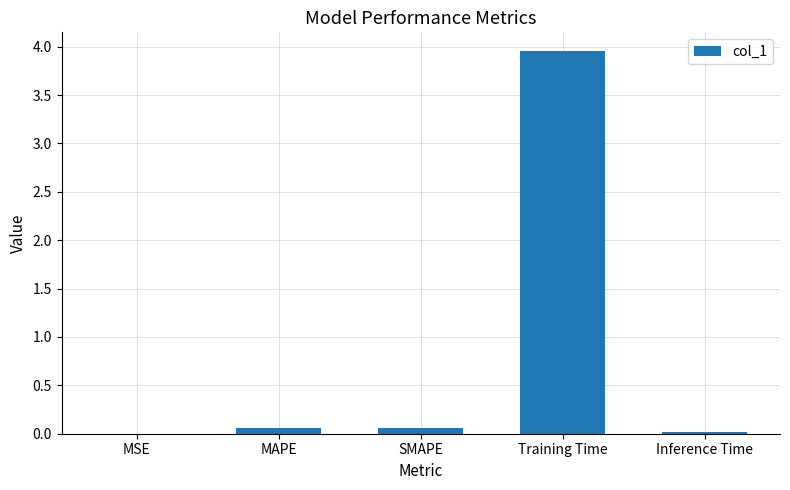

What is the sum of all values?

4.1